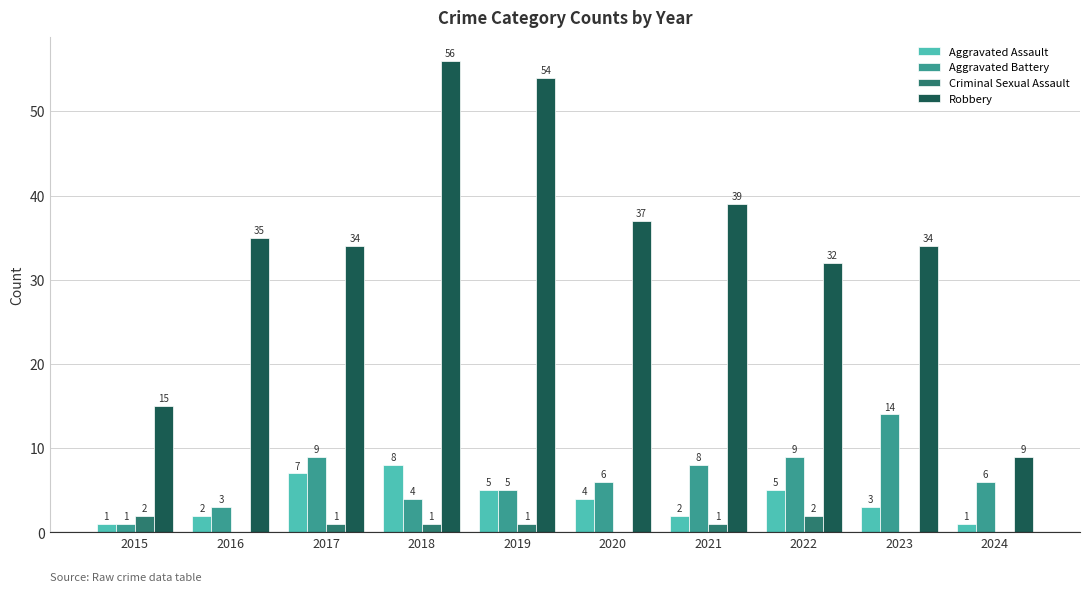

What is the sum of the Criminal Sexual Assault values at 2021 and 2015?

3